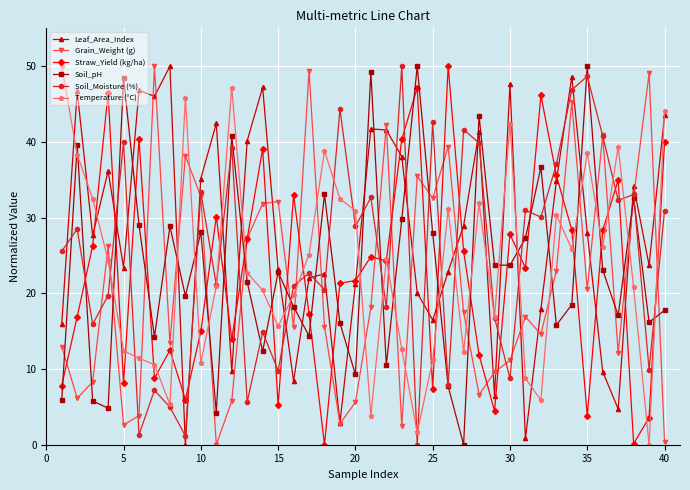

Which series has the largest total across all categories?

Leaf_Area_Index